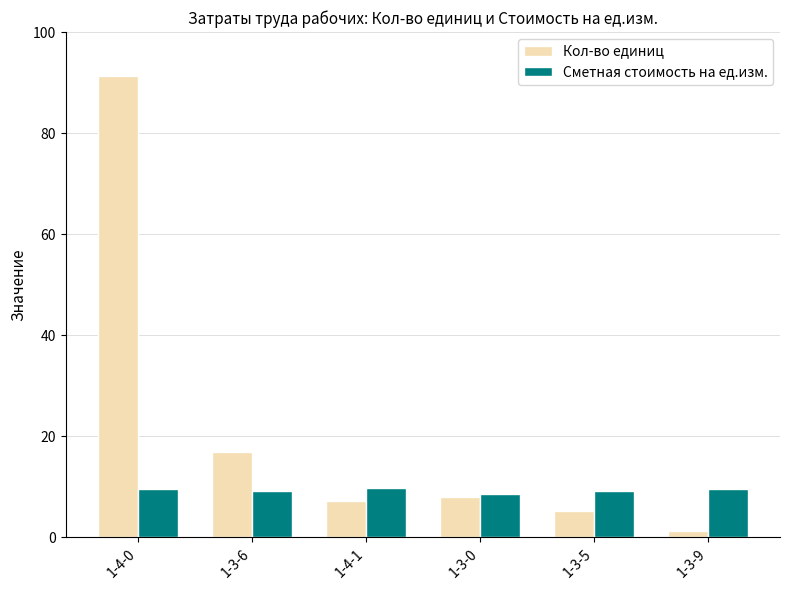

Which series has the largest total across all categories?

Кол-во единиц